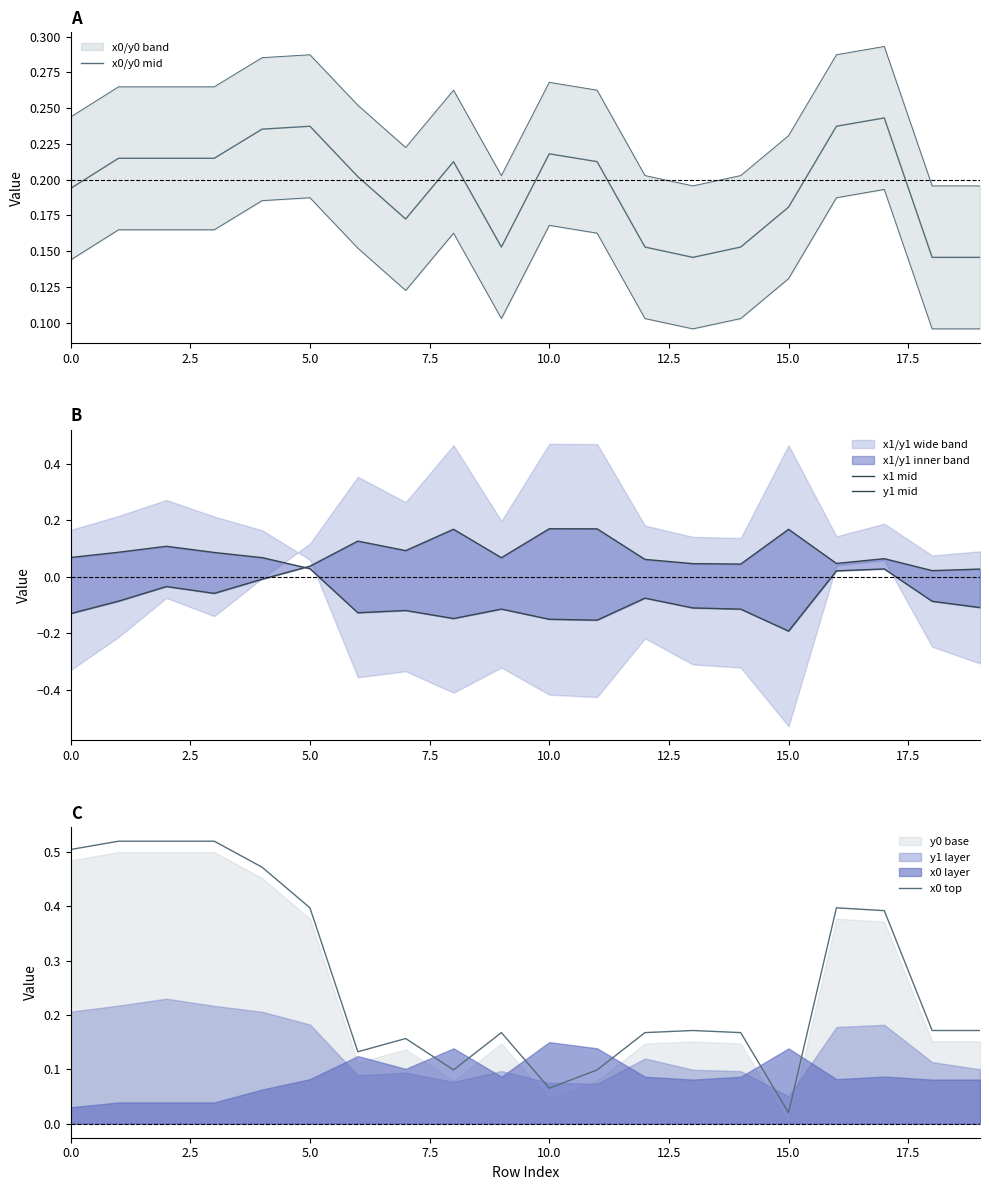

Reading left to right, transcribe all the data shown in this chart.

x0/y0 mid: 0.2	0.2	0.2	0.2	0.2	0.2	0.2	0.2	0.2	0.2	0.2	0.2	0.2	0.1	0.2	0.2	0.2	0.2	0.1	0.1
x1 mid: -0.1	-0.1	-0.0	-0.1	-0.0	0.0	0.1	0.1	0.2	0.1	0.2	0.2	0.1	0.0	0.0	0.2	0.0	0.1	0.0	0.0
y1 mid: 0.1	0.1	0.1	0.1	0.1	0.0	-0.1	-0.1	-0.1	-0.1	-0.1	-0.2	-0.1	-0.1	-0.1	-0.2	0.0	0.0	-0.1	-0.1
x0 top: 0.5	0.5	0.5	0.5	0.5	0.4	0.1	0.2	0.1	0.2	0.1	0.1	0.2	0.2	0.2	0.0	0.4	0.4	0.2	0.2